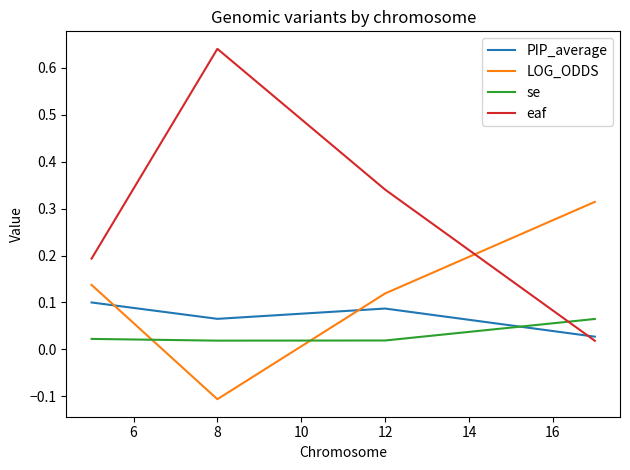

Does the chart display data point markers on the line(s)?

No